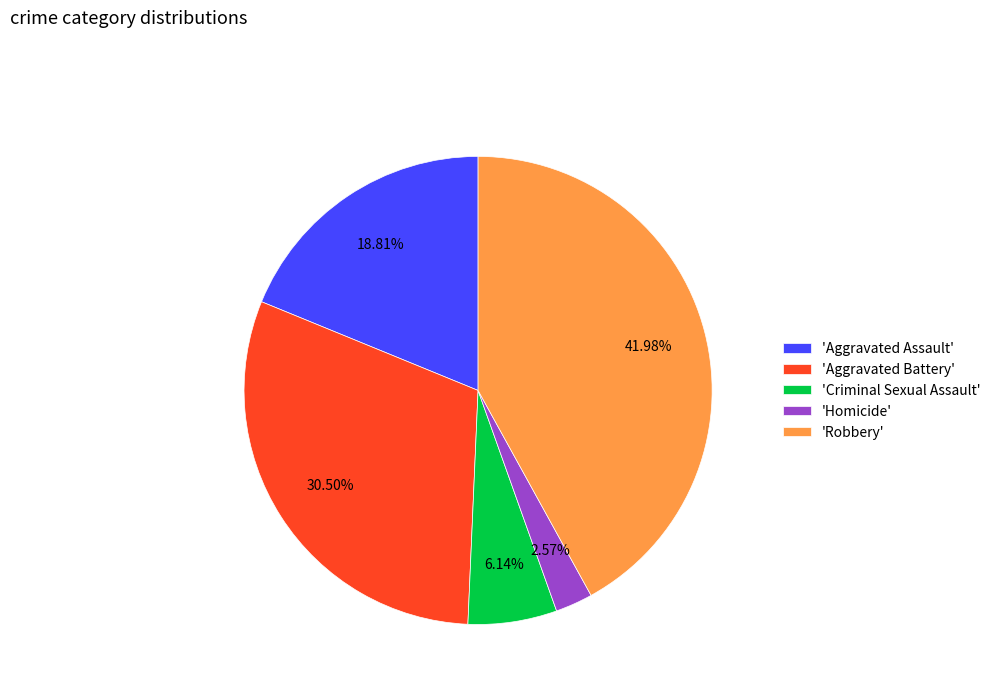

What is the smallest slice in the pie chart?

'Homicide'